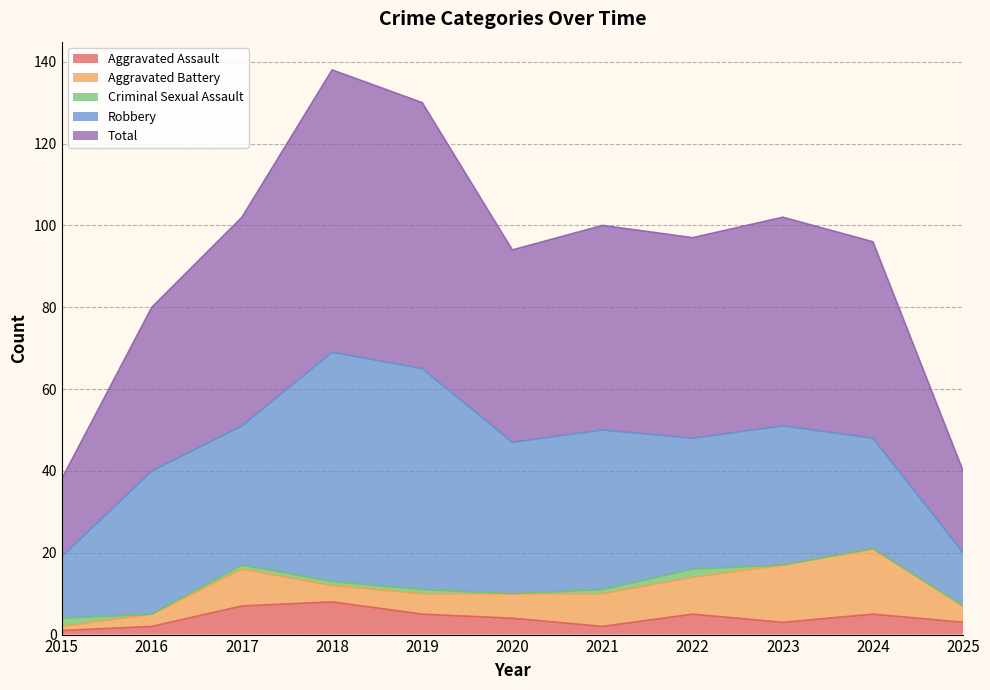

True or false: Robbery and Total intersect in this chart.

False